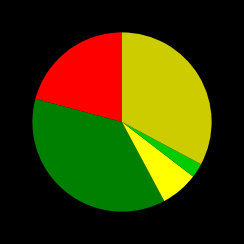

Does any single category account for the majority?

No